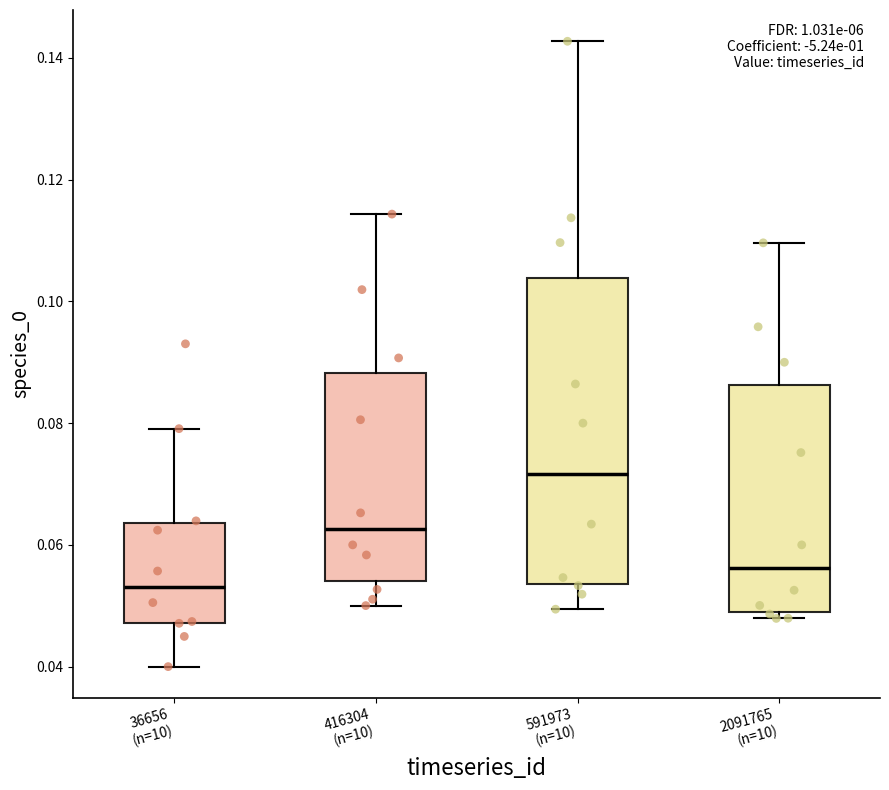

Reading left to right, transcribe this box plot: for each box, give where its median line is, the range the box spans, and where its two whiskers end, as read against the y-axis. The values are not printed on the chart, so give them approximately, as read against the axis.

36656 (n=10): median 0.054, box 0.048 to 0.064, whiskers 0.040 to 0.080
416304 (n=10): median 0.062, box 0.054 to 0.088, whiskers 0.050 to 0.114
591973 (n=10): median 0.072, box 0.054 to 0.104, whiskers 0.050 to 0.142
2091765 (n=10): median 0.056, box 0.048 to 0.086, whiskers 0.048 (just below the box's lower edge) to 0.110